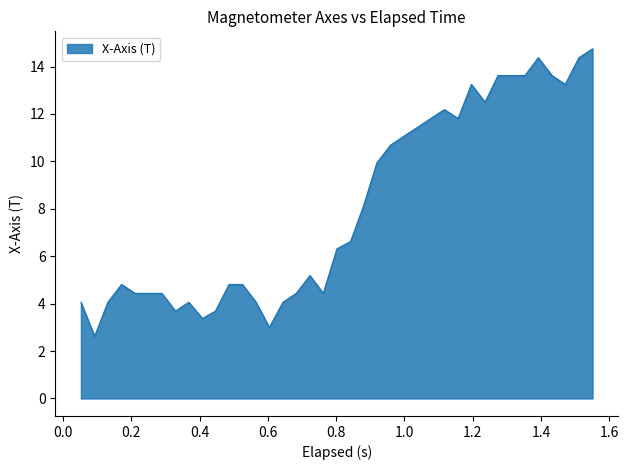

What is the greatest value displayed?

14.7